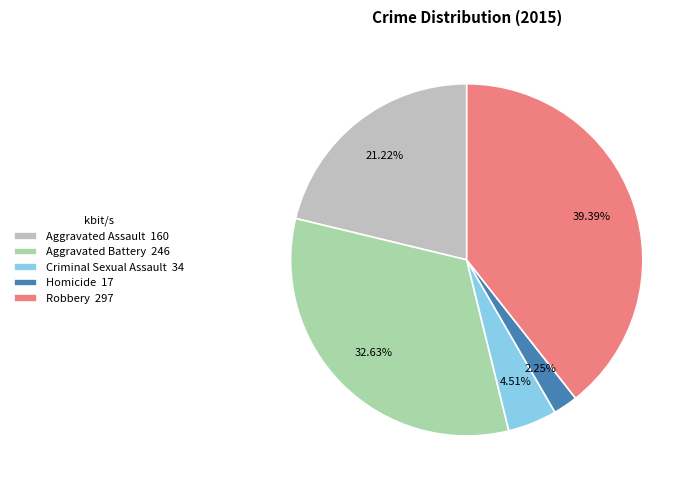

Which has a higher value, Criminal Sexual Assault 34 or Aggravated Assault 160?

Aggravated Assault 160